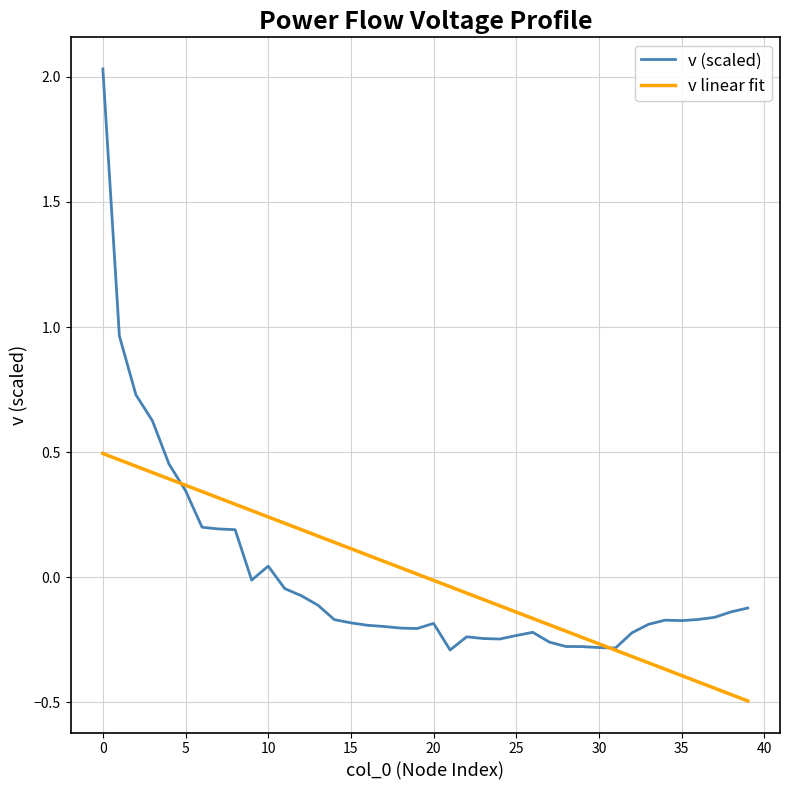

Rank the series by their maximum value, from highest to lowest.

v (scaled), v linear fit